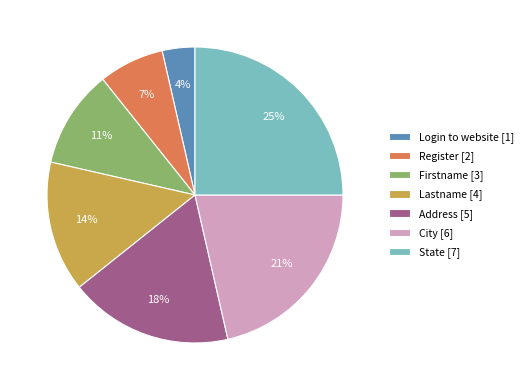

How many slices are in this pie chart?

7